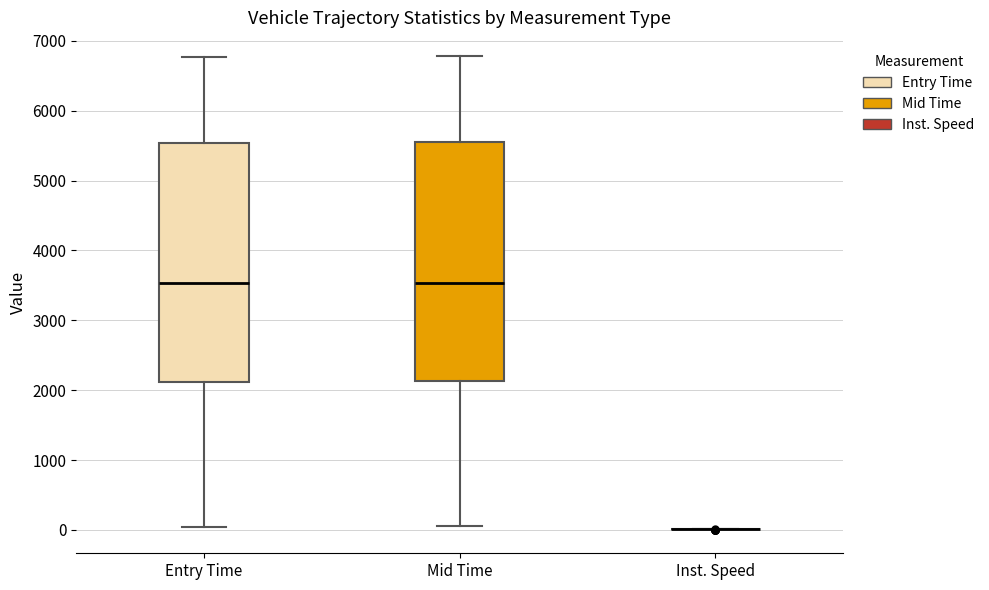

Reading left to right, transcribe this box plot: for each box, give where its median line is, the range the box spans, and where its two whiskers end, as read against the y-axis. The values are not printed on the chart, so give them approximately, as read against the axis.

Entry Time: median 3500, box 2100 to 5500, whiskers 0 to 6800
Mid Time: median 3500, box 2100 to 5600, whiskers 100 to 6800
Inst. Speed: box collapsed to a line at 0, whiskers 0 to 0